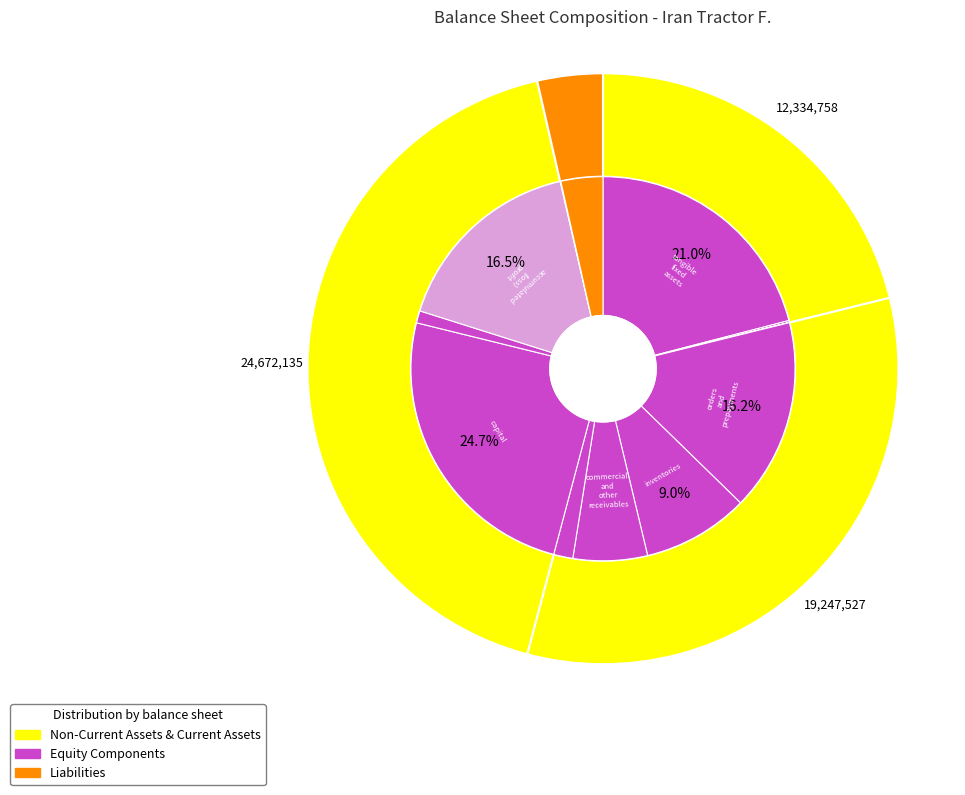

What is the change in value from long_term_receivables to orders_and_prepayments?

+9427916